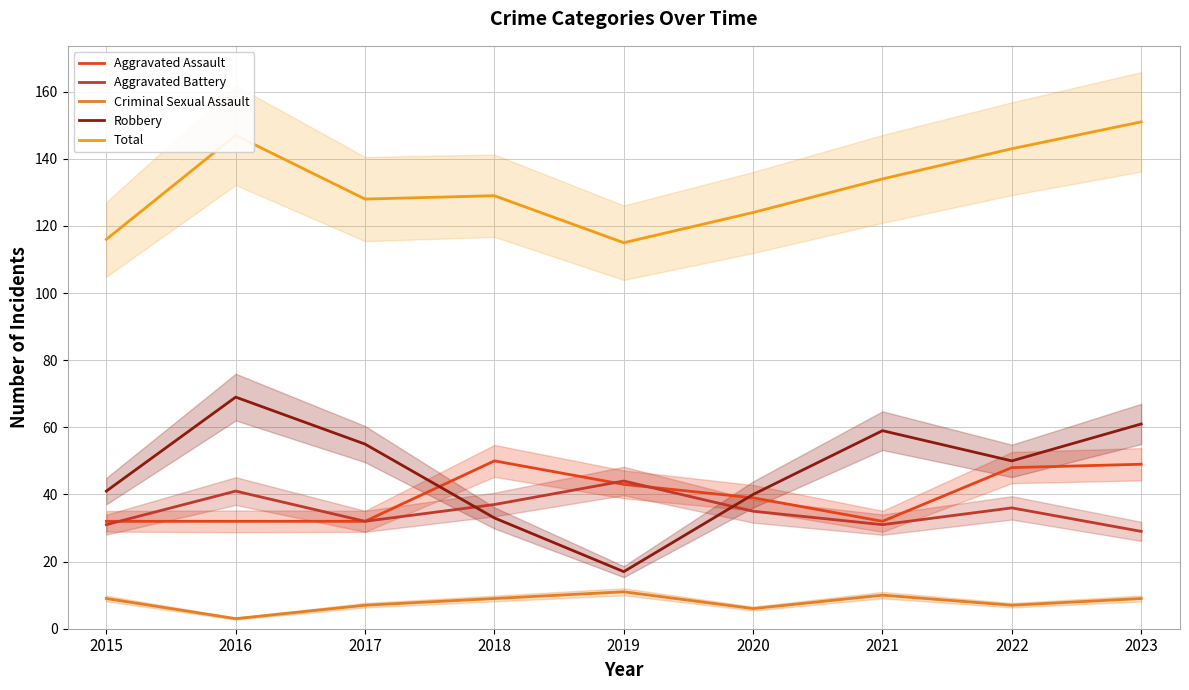

What are all the series names shown in the legend?

Aggravated Assault, Aggravated Battery, Criminal Sexual Assault, Robbery, Total